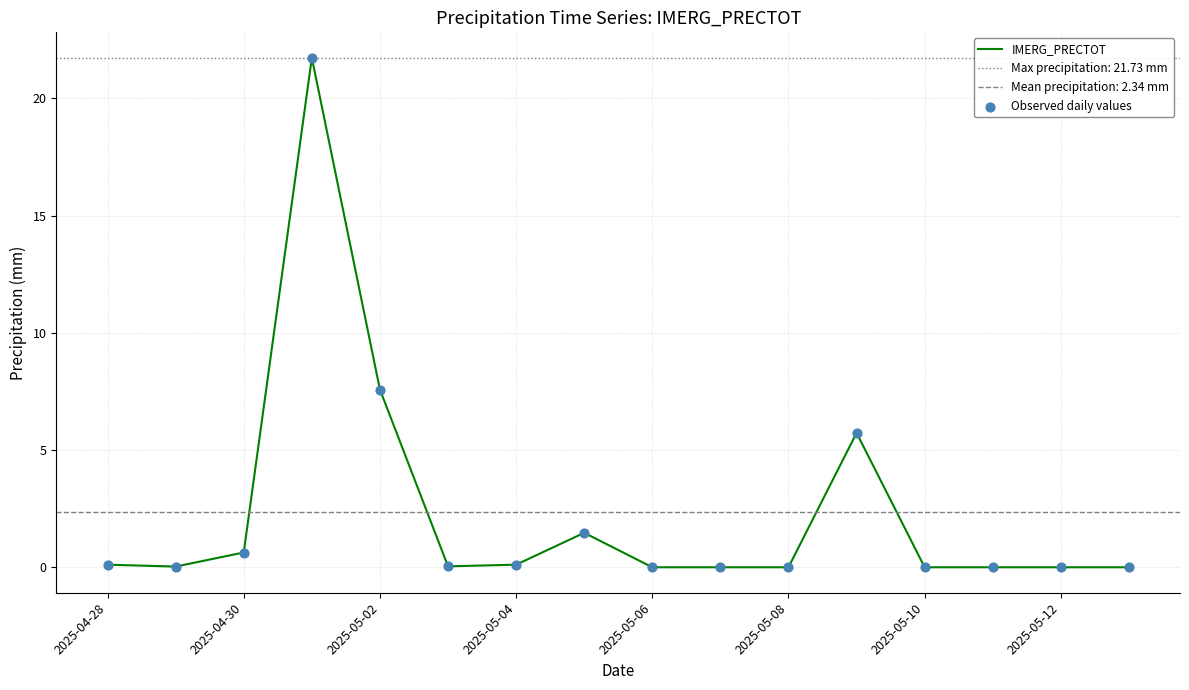

Is it true that IMERG_PRECTOT equals 10.8 at 2025-05-02?

False